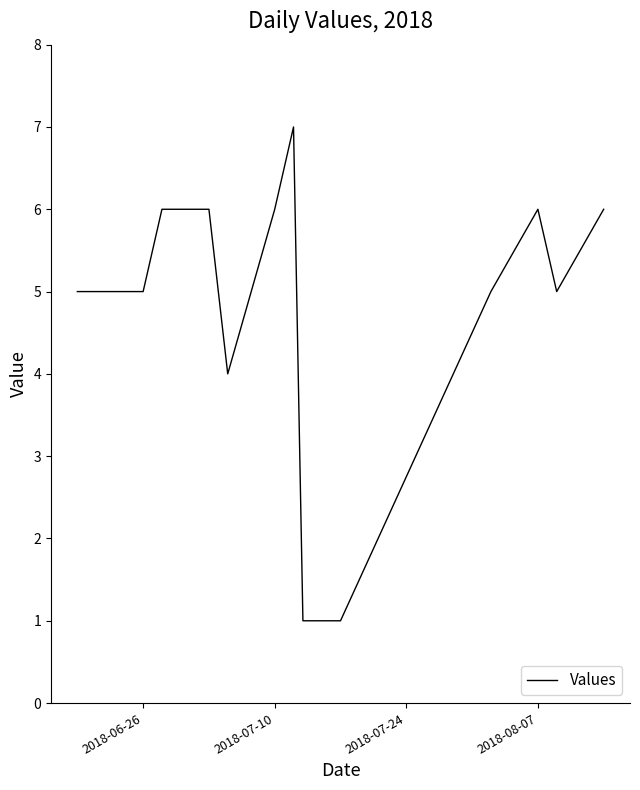

What is the average value?

5